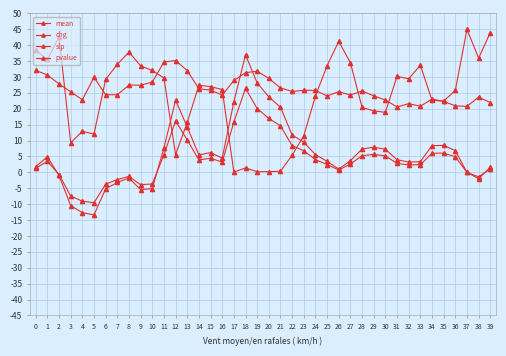

Is this an area chart (filled region under the line)?

No